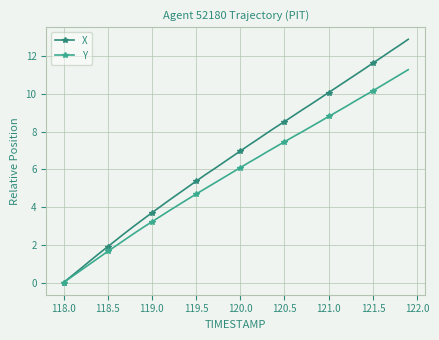

Rank the series by their maximum value, from highest to lowest.

X, Y